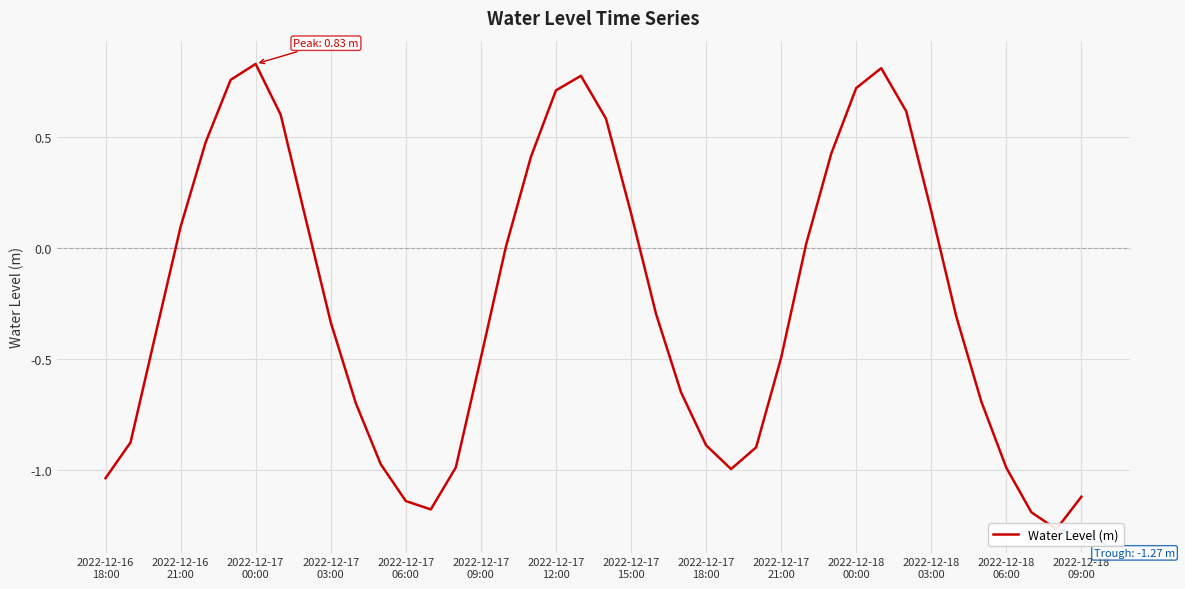

How many lines are shown in the chart?

1